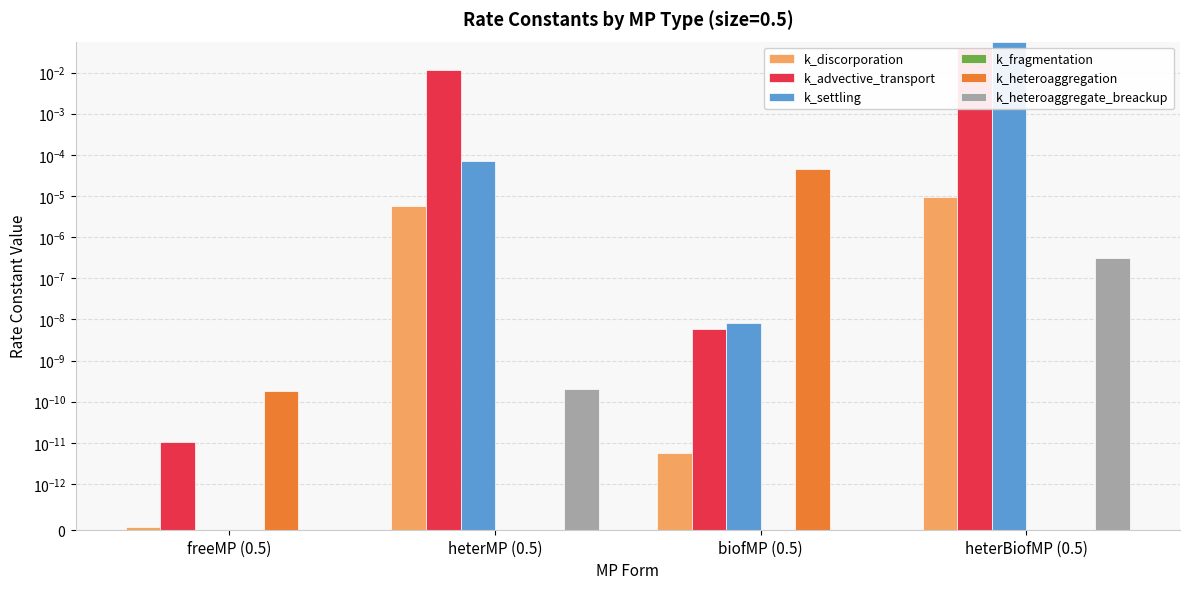

How many groups of bars are there?

4